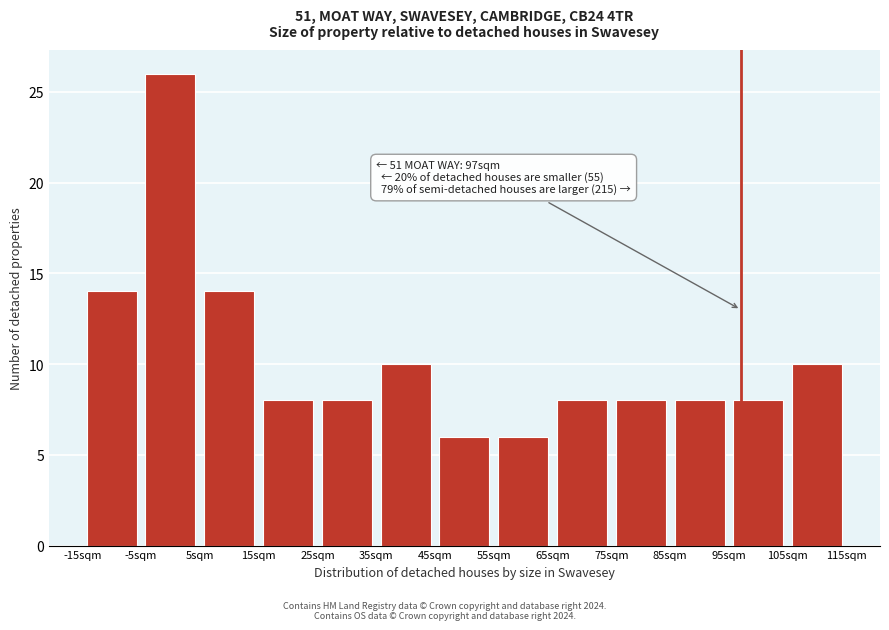

Which range on the x-axis has the tallest bar?

-5 to 5